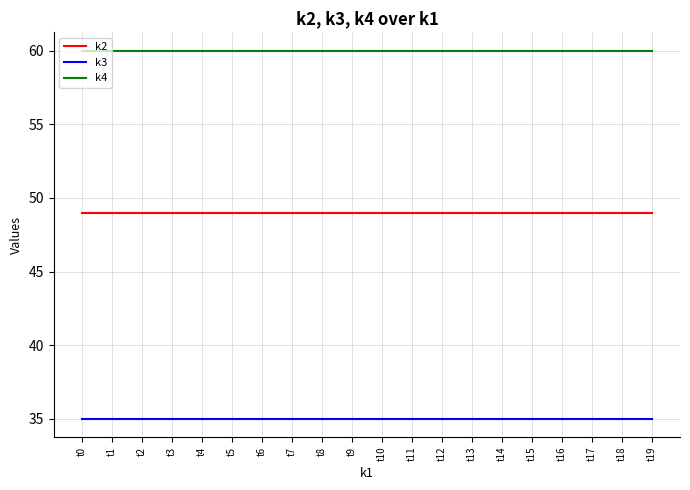

True or false: k4 and k3 intersect in this chart.

False